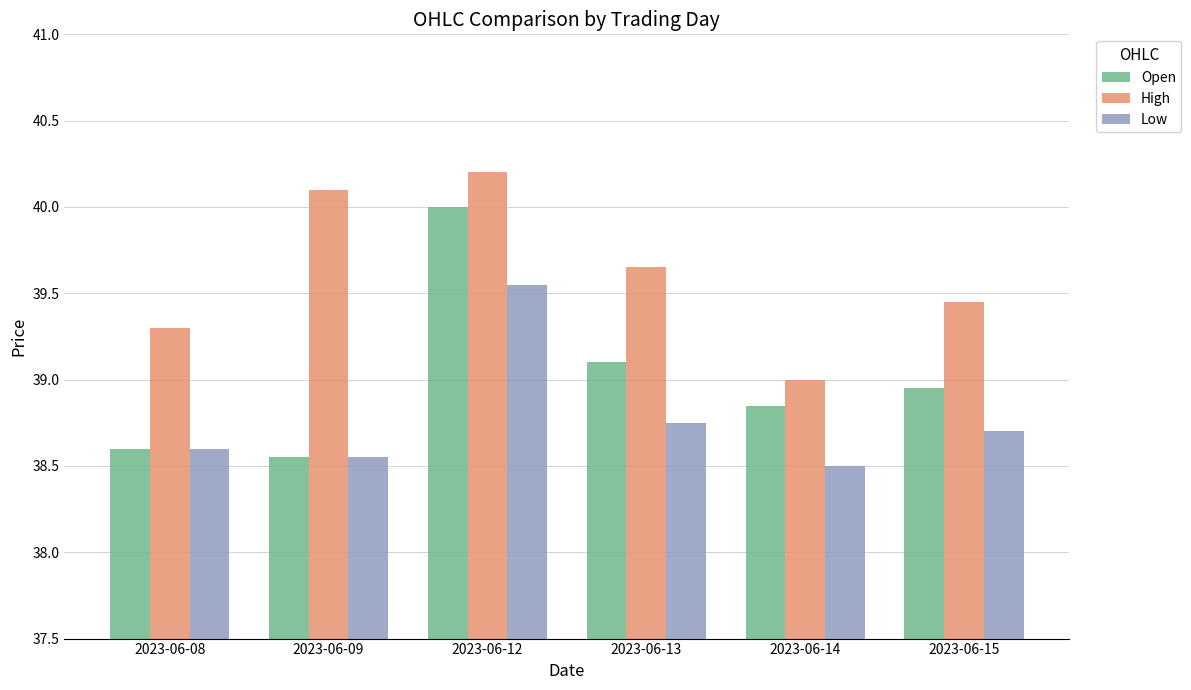

What is the difference between the highest and lowest values at 2023-06-13?

0.9